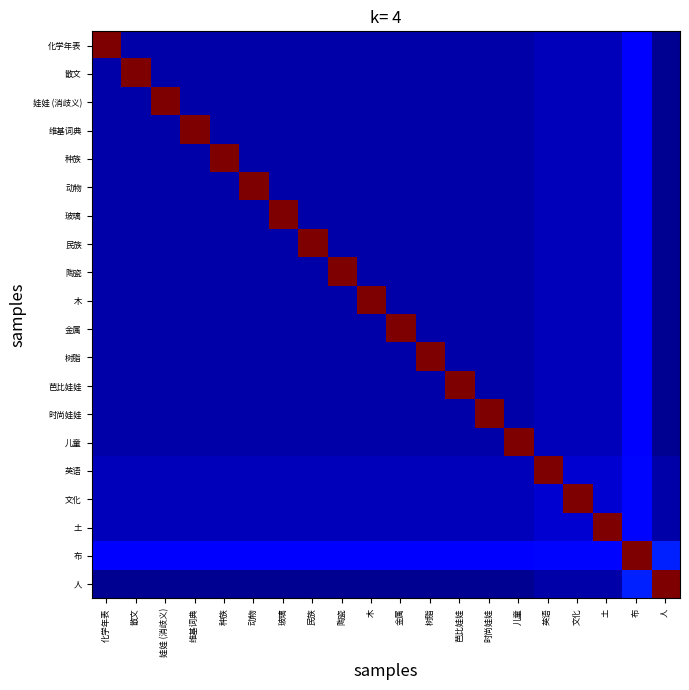

How many distinct data groups are displayed?

20